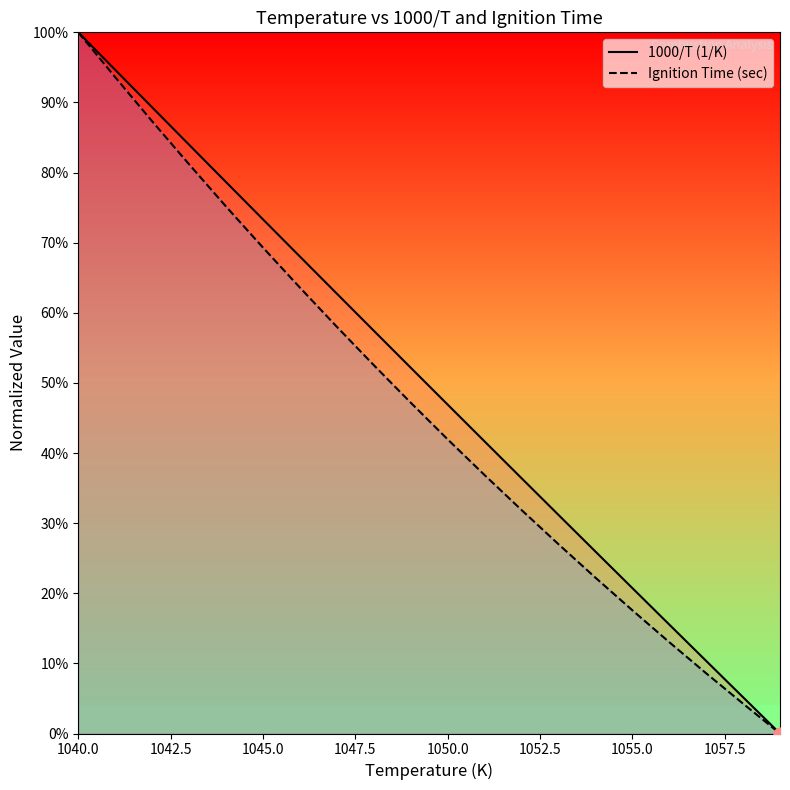

Which series has the largest total across all categories?

1000/T (1/K)